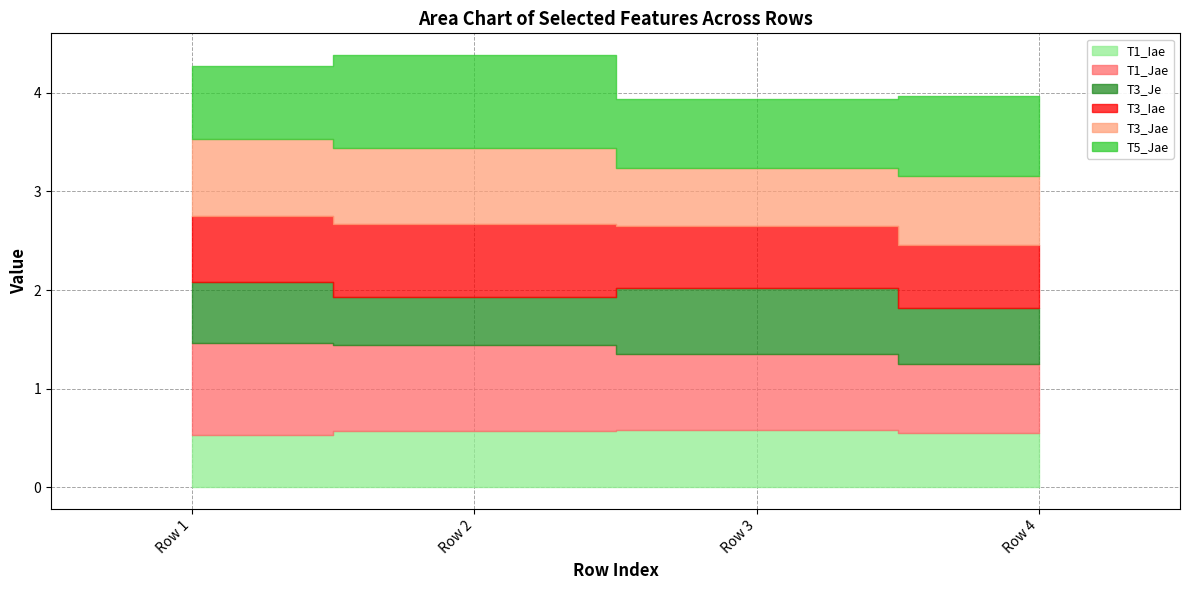

Which category has the lowest value in the T3_Jae series?

Row 3